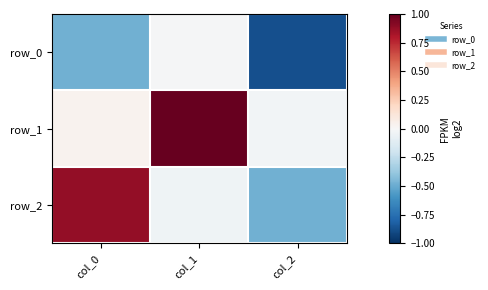

What is the difference between the highest and lowest values at col_1?

1.0